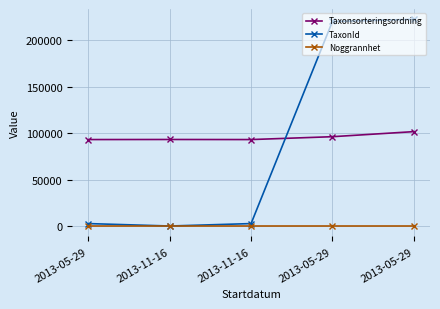

What are all the series names shown in the legend?

Taxonsorteringsordning, TaxonId, Noggrannhet